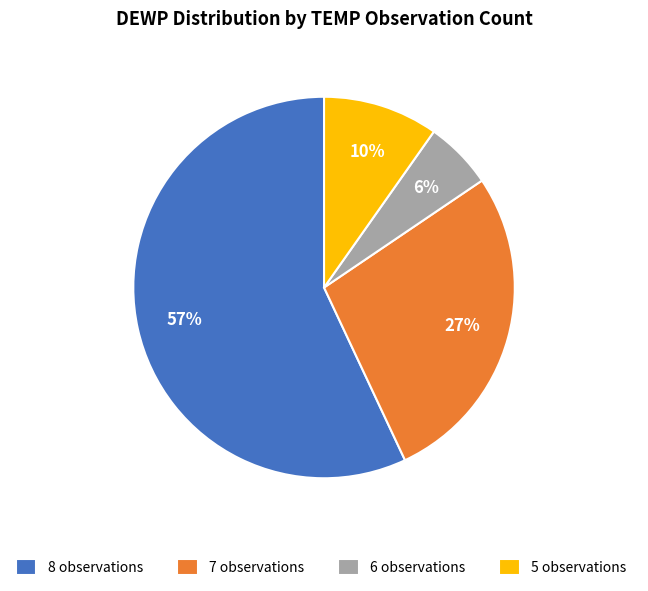

To the nearest percent, what portion does 5 observations represent?

10%